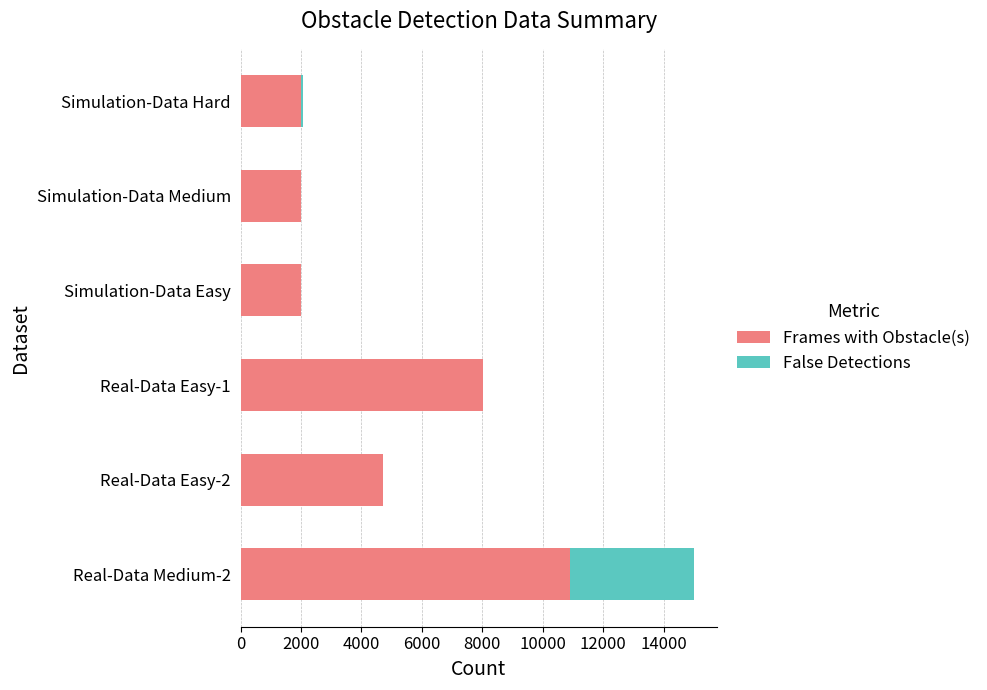

Which category has the highest value in the Frames with Obstacle(s) series?

Real-Data Medium-2